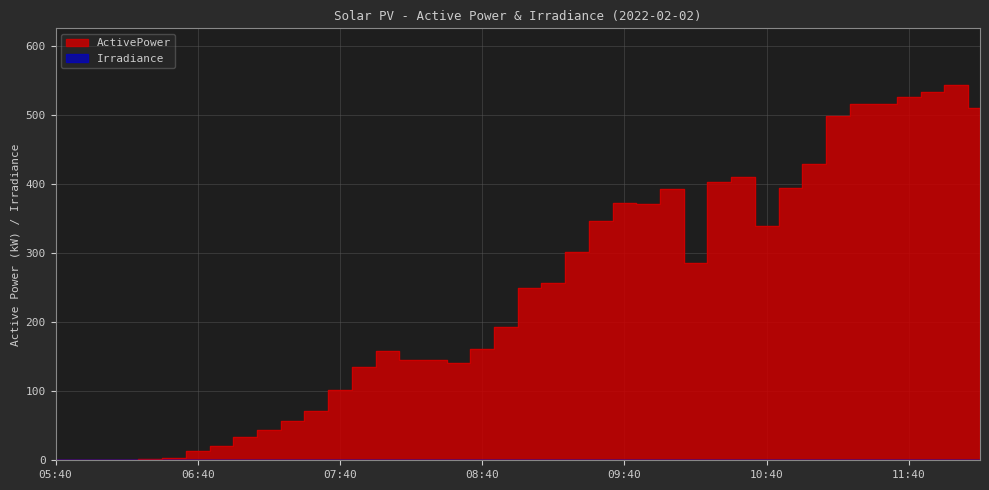

How many lines are shown in the chart?

1